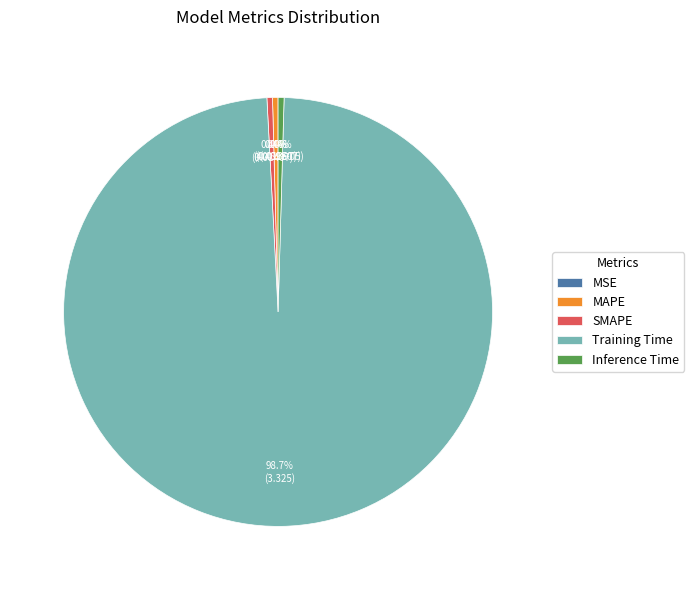

Does SMAPE account for over 50% of the chart?

No